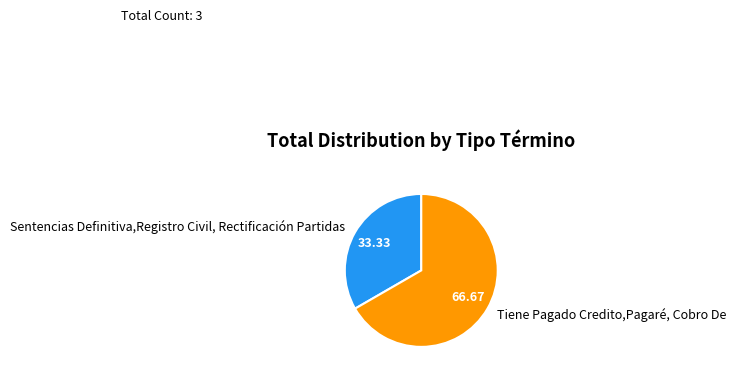

Is it true that Tiene Pagado Credito,Pagaré, Cobro De is 67% of the pie?

True